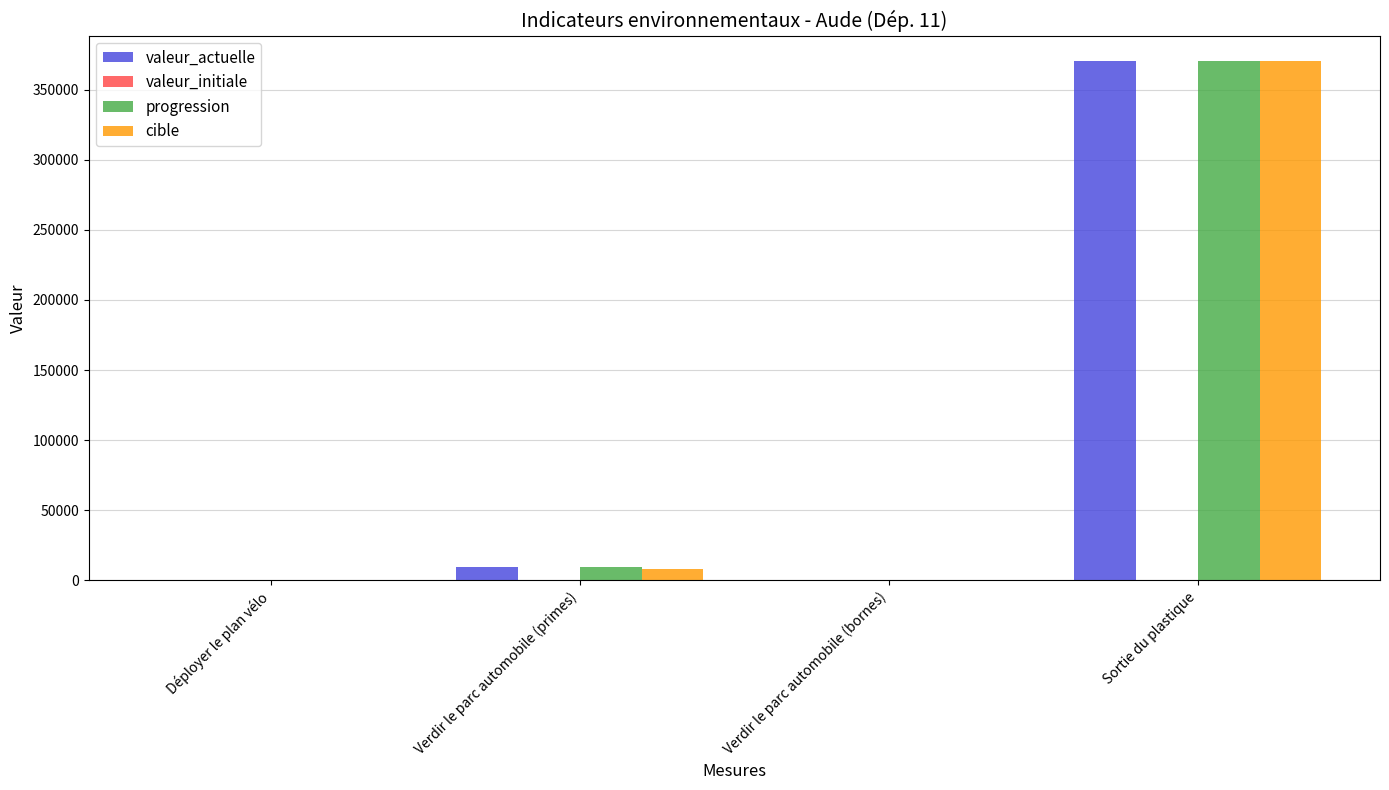

What is the sum of all cible values?

379217